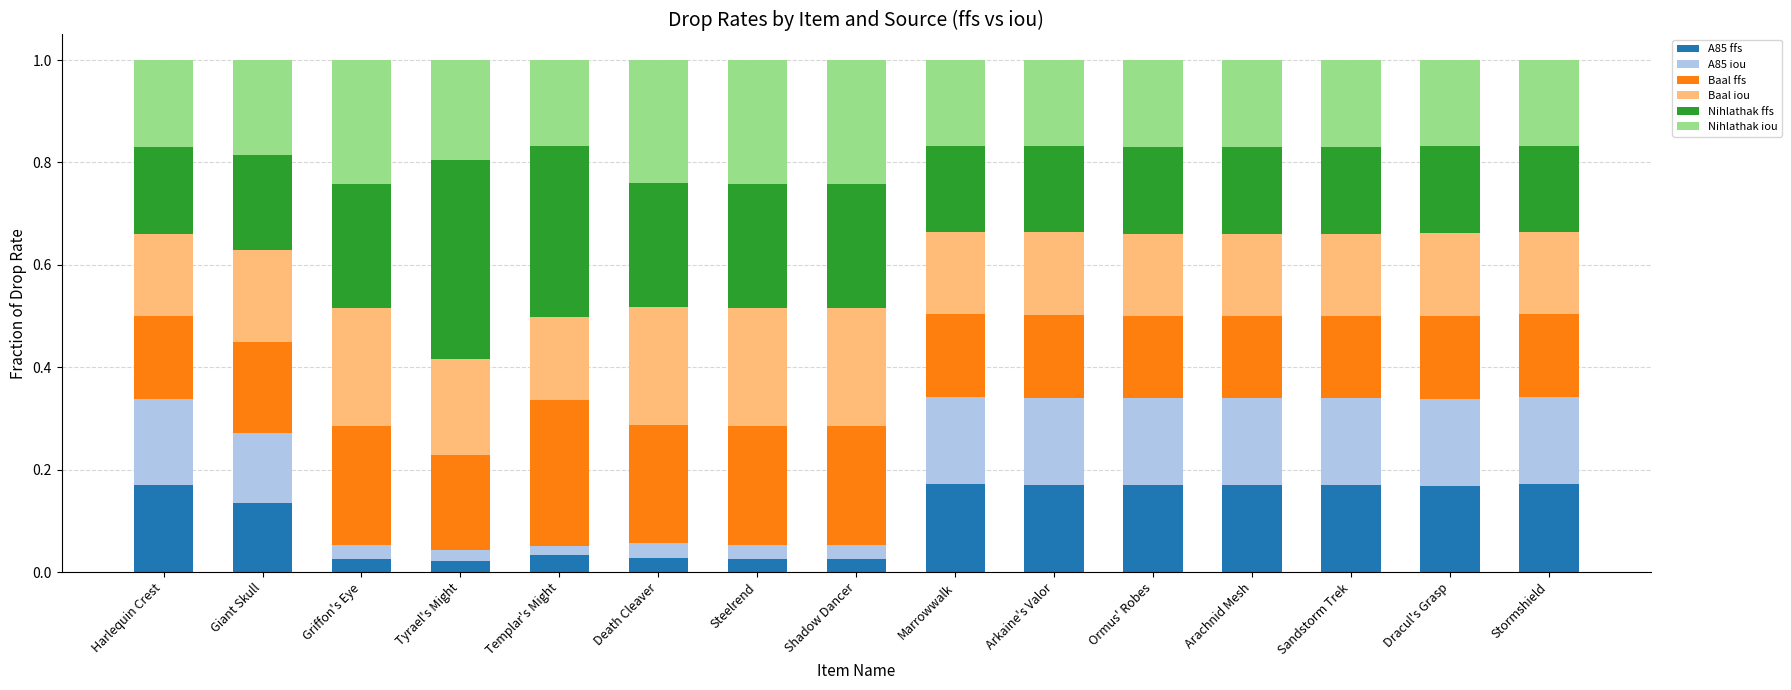

True or false: Nihlathak iou has a value of 0.2 at Steelrend.

True